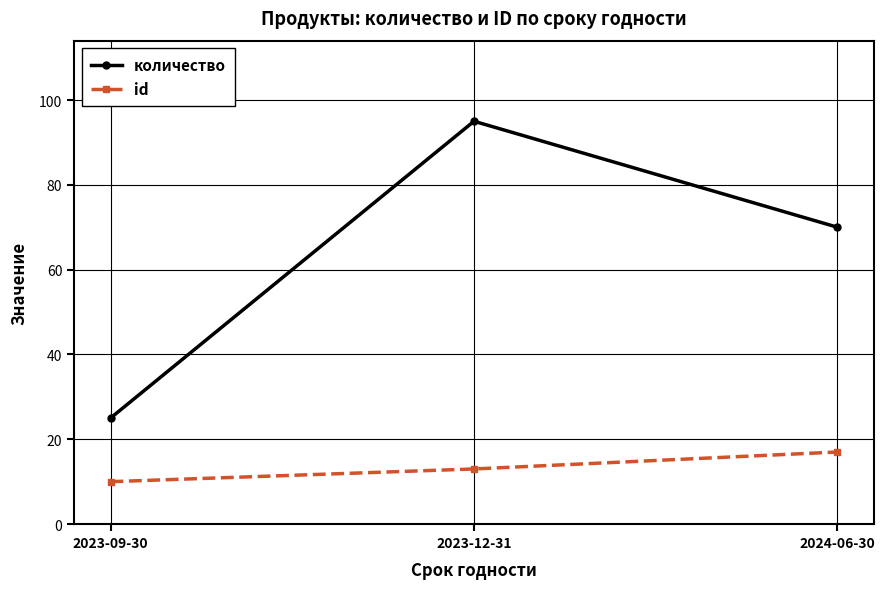

What is the maximum value shown in the chart?

95